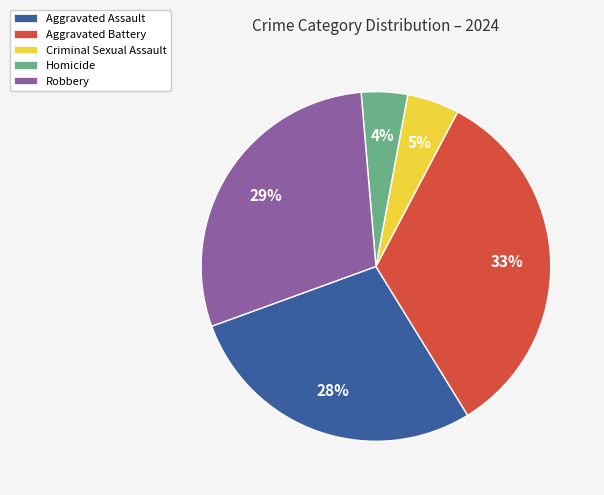

What is the ratio of the value at Aggravated Battery to the value at Aggravated Assault?

1.2